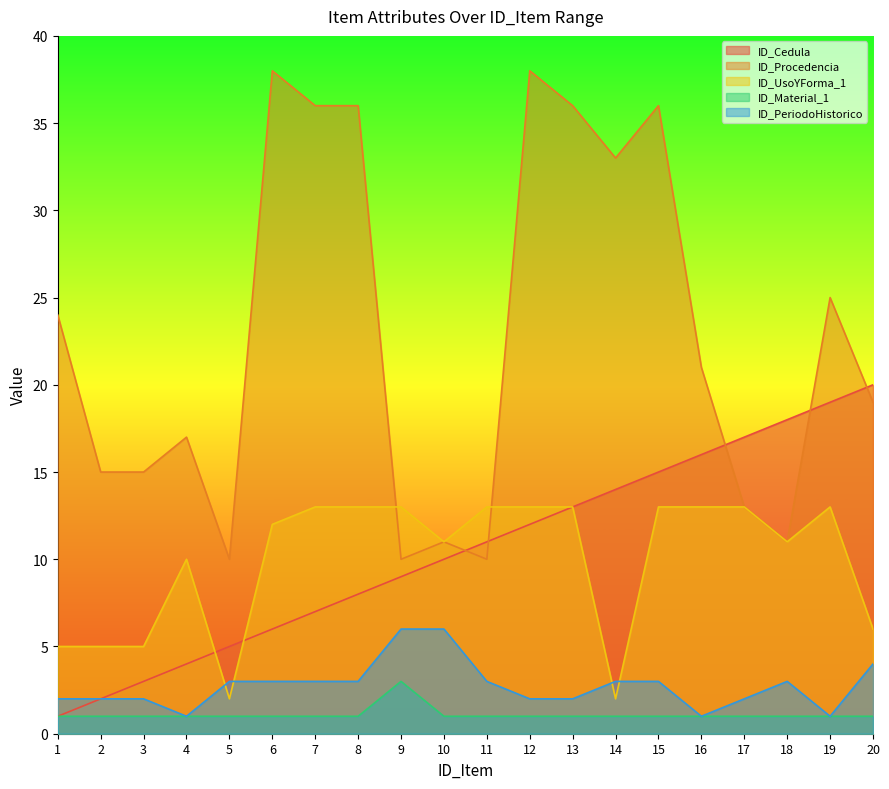

Which category has the highest value in the ID_Procedencia series?

6